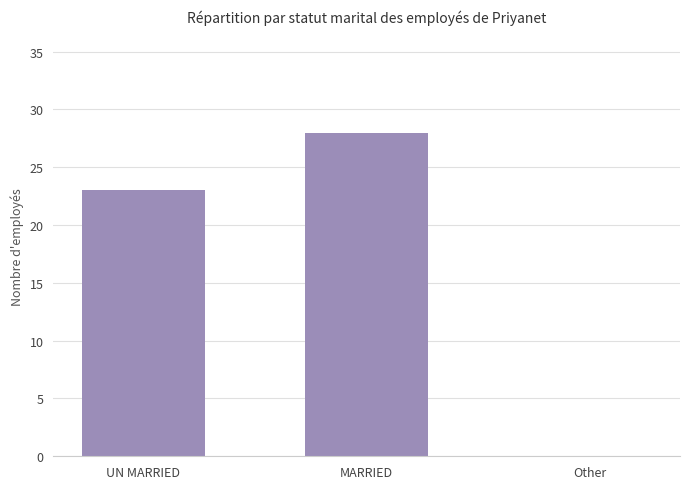

How many distinct data groups are displayed?

1